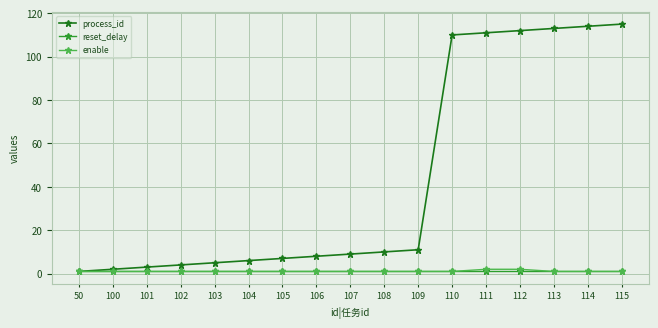

Reading right to left, list all the values displayed in this chart.

process_id: 115=115	114=114	113=113	112=112	111=111	110=110	109=11	108=10	107=9	106=8	105=7	104=6	103=5	102=4	101=3	100=2	50=1
reset_delay: 115=1	114=1	113=1	112=1	111=1	110=1	109=1	108=1	107=1	106=1	105=1	104=1	103=1	102=1	101=1	100=1	50=1
enable: 115=1	114=1	113=1	112=2	111=2	110=1	109=1	108=1	107=1	106=1	105=1	104=1	103=1	102=1	101=1	100=1	50=1